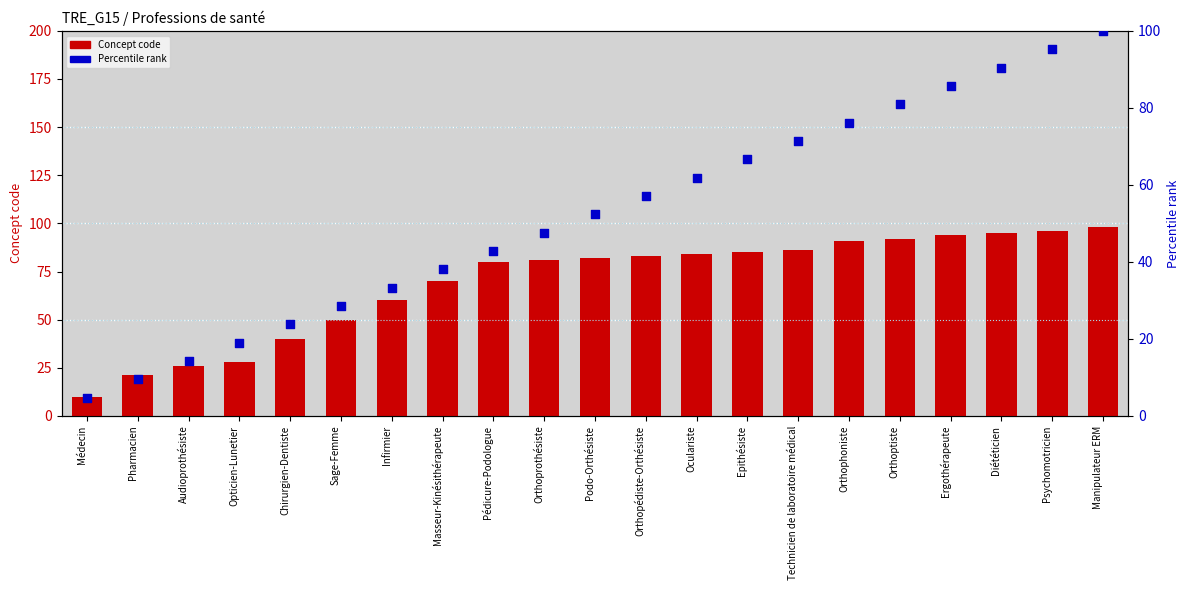

Which series contains the lowest Y value?

Percentile rank